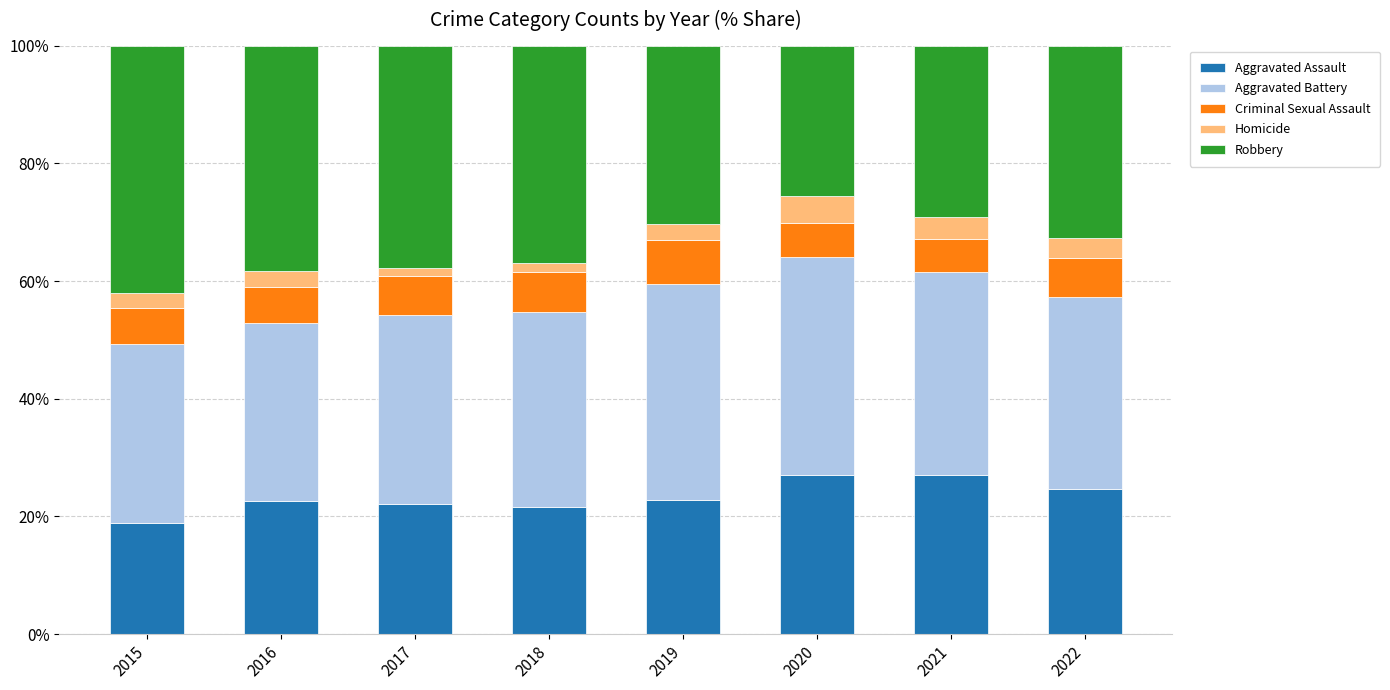

What is the total value across all series at 2015?

100.0